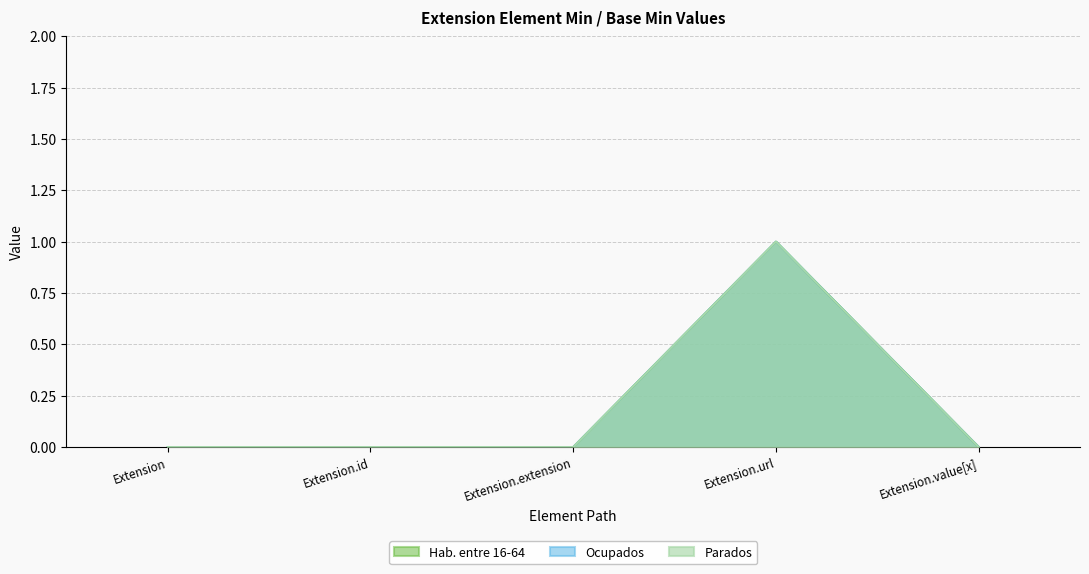

How many positive values does the Base Min series have?

1